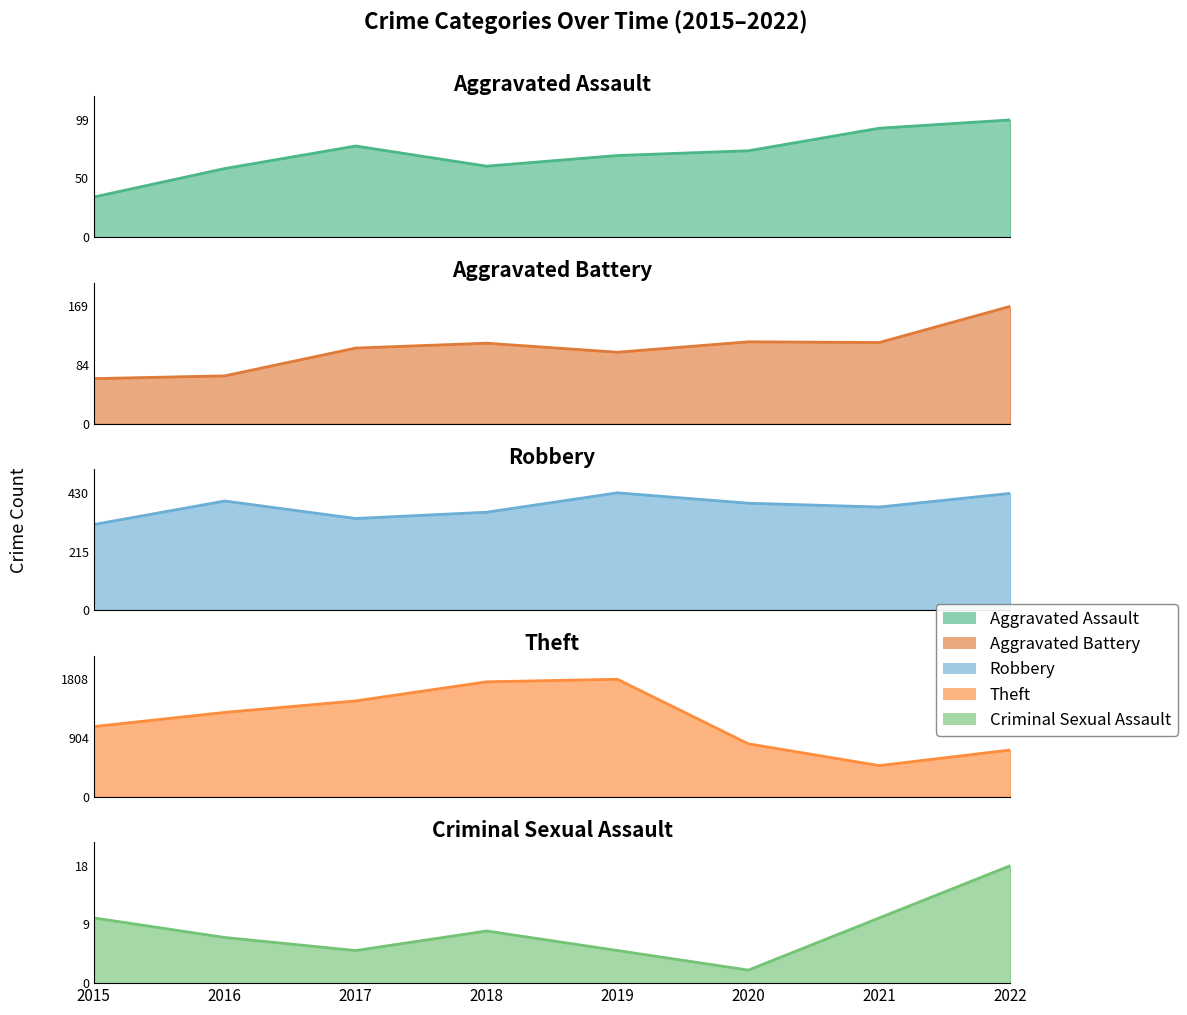

What is the spread (max minus min) of values at 2017?

1470